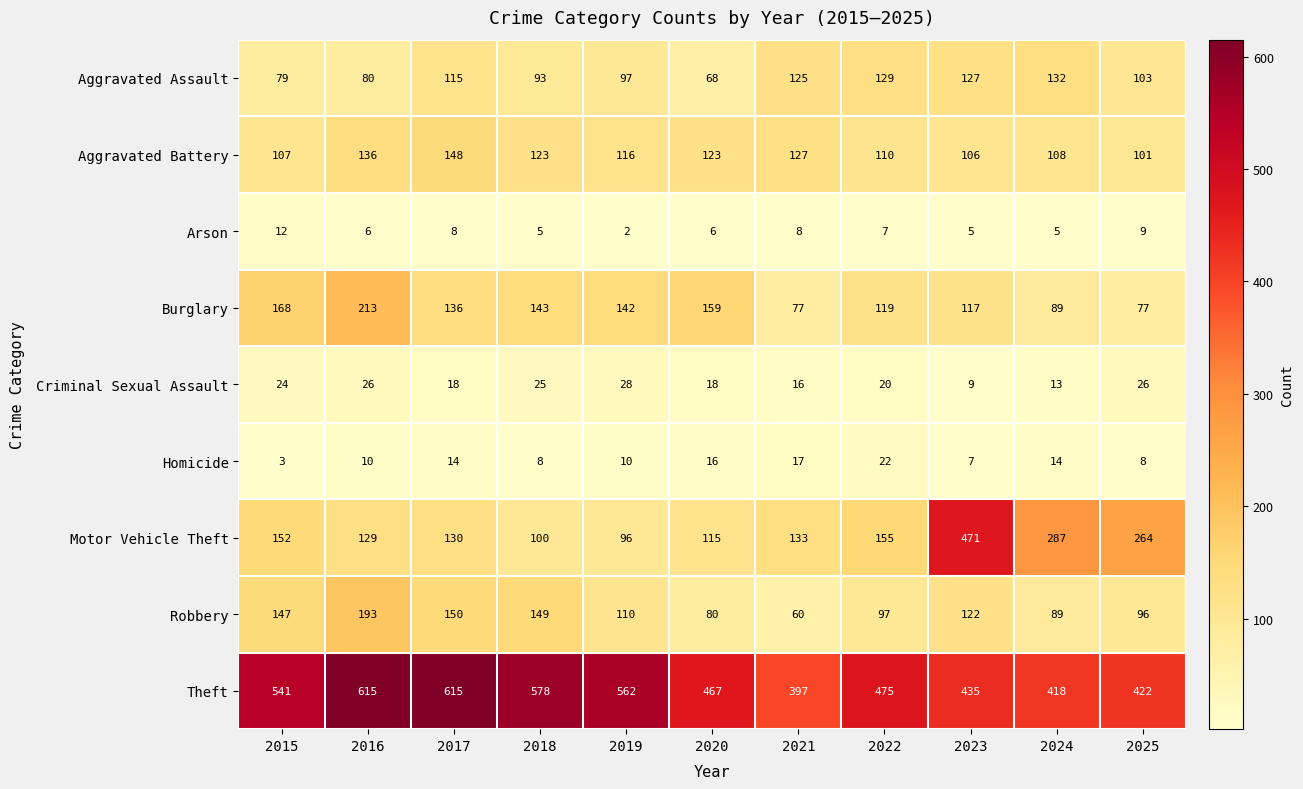

What is the difference between the maximum and minimum values in the Burglary series?

136